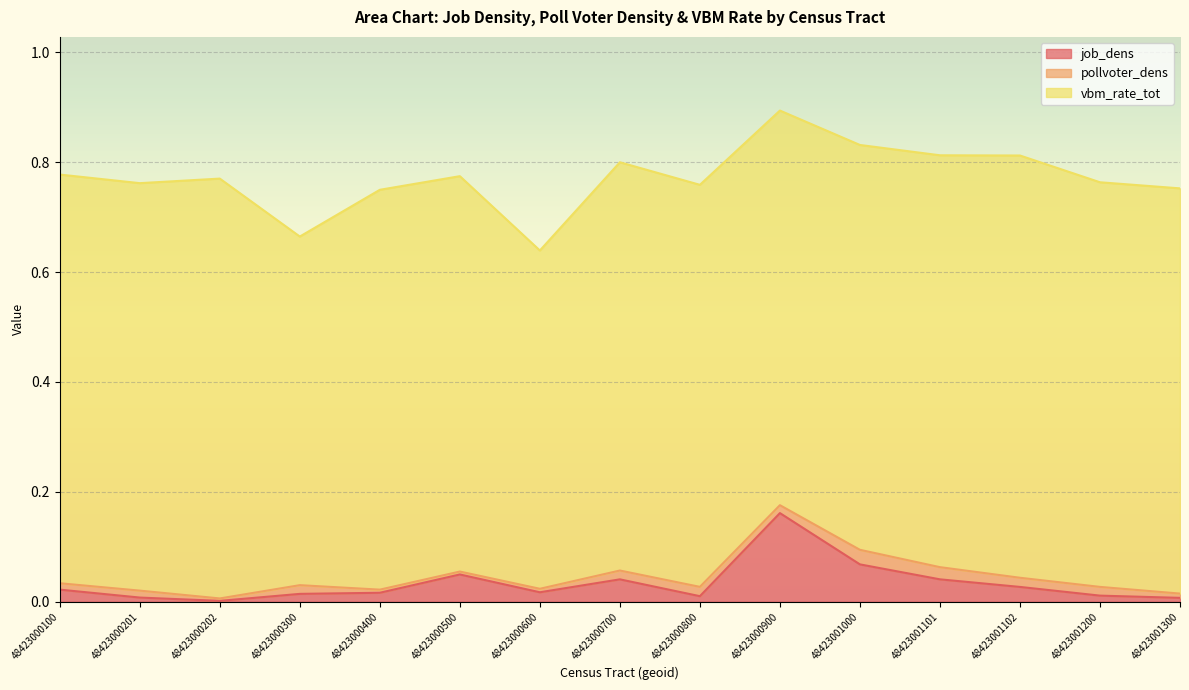

What is the sum of the vbm_rate_tot values at 48423000600 and 48423000500?

1.3